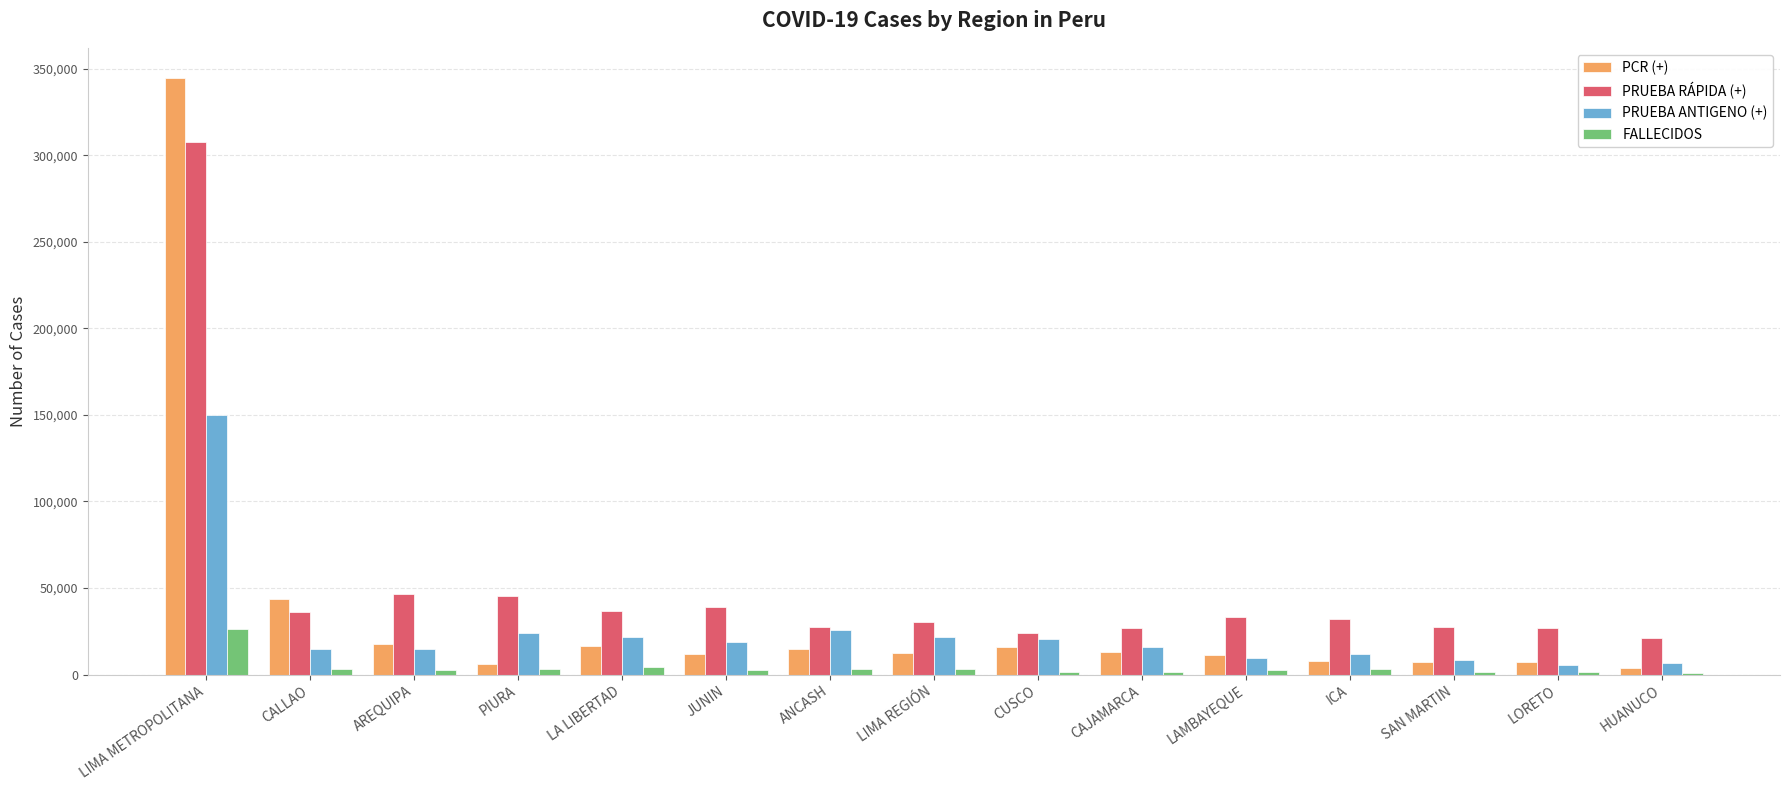

How many groups of bars are there?

15